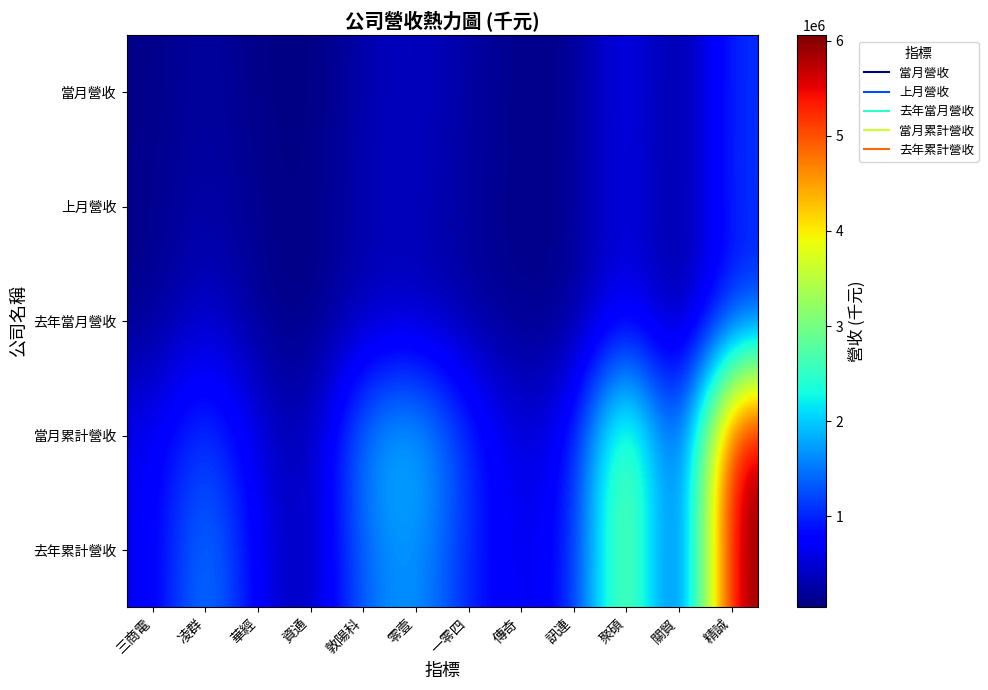

Which has a higher value, 資通 or 聚碩?

聚碩